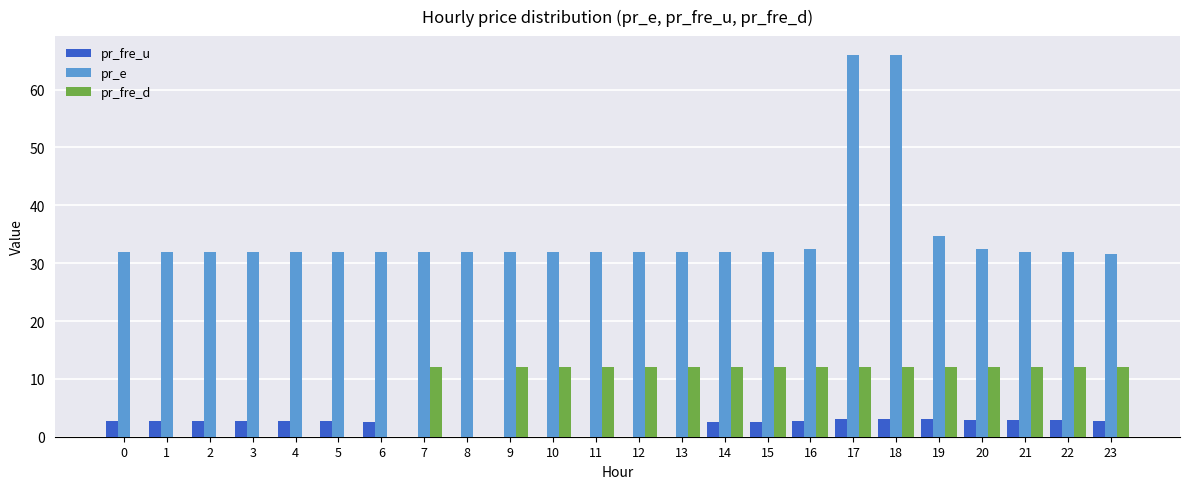

Which series changed the most between 3 and 10?

pr_fre_d